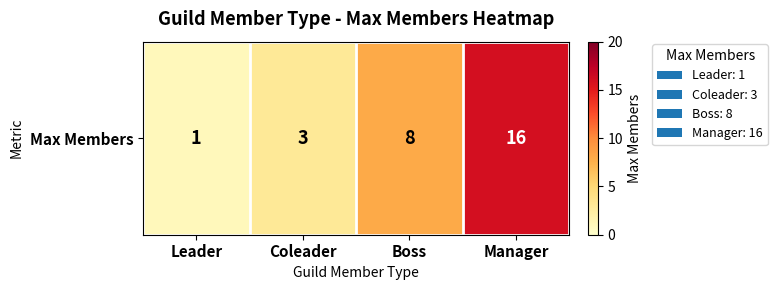

Reading left to right, what are all the values shown in this chart?

Leader=1	Coleader=3	Boss=8	Manager=16